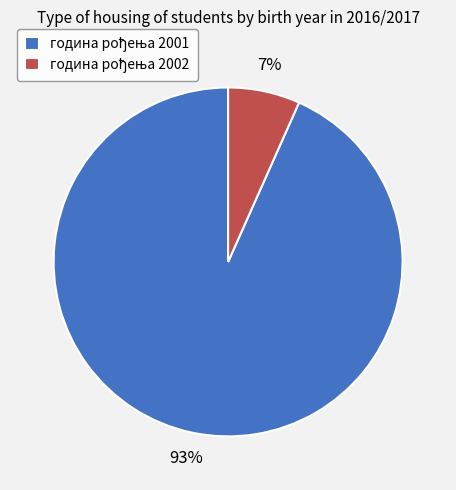

To the nearest percent, what is the average slice percentage?

50%